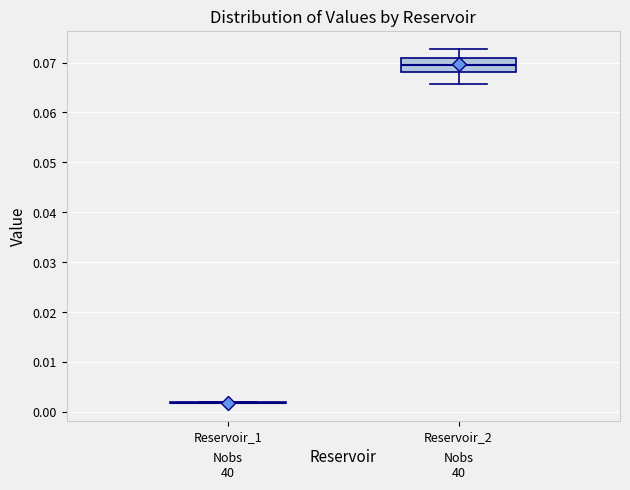

Which box is the tallest, from its lower edge to its upper edge?

Reservoir_2